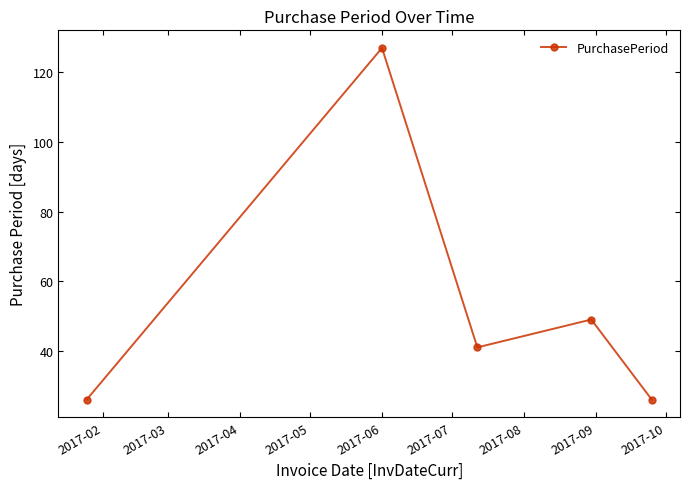

How many lines are shown in the chart?

1